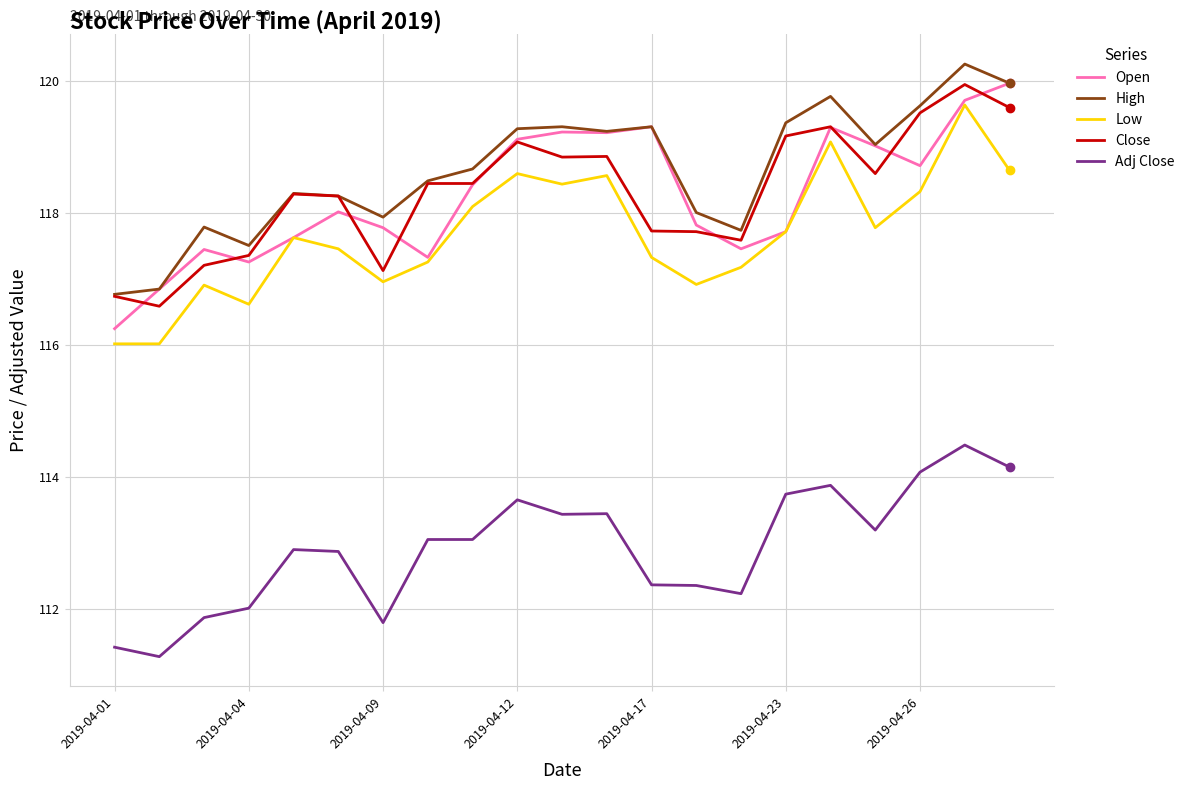

What is the difference between the second highest and minimum values in the Open series?

3.5